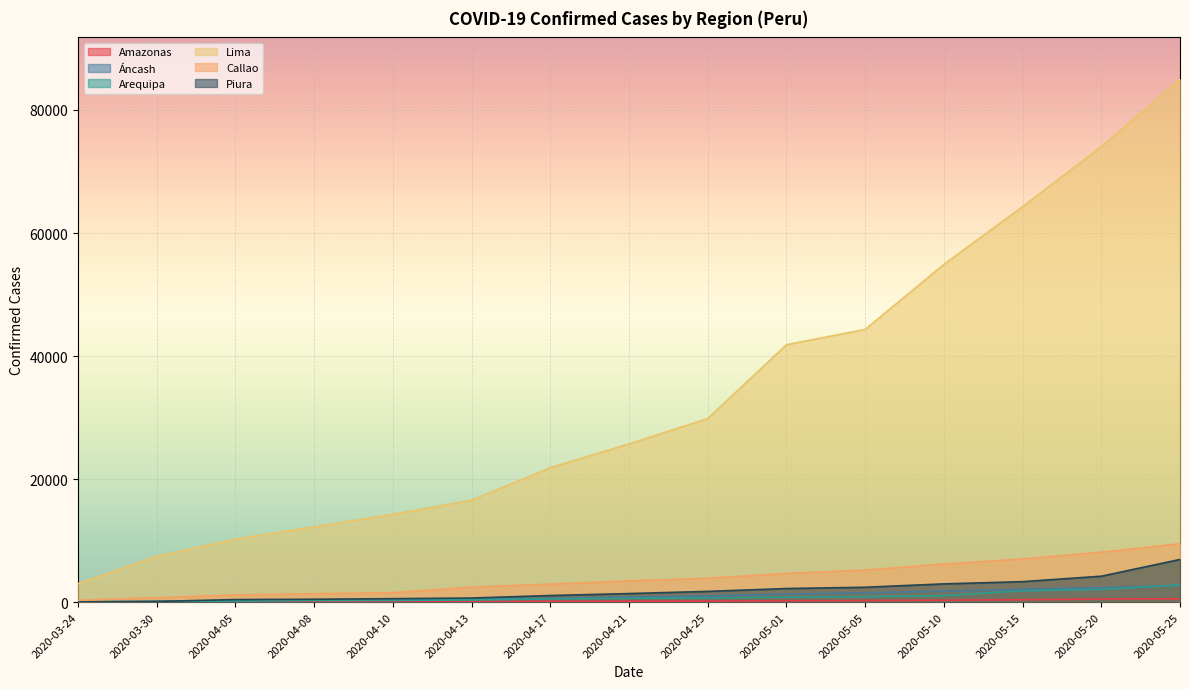

How many data points in Arequipa are less than 624?

7